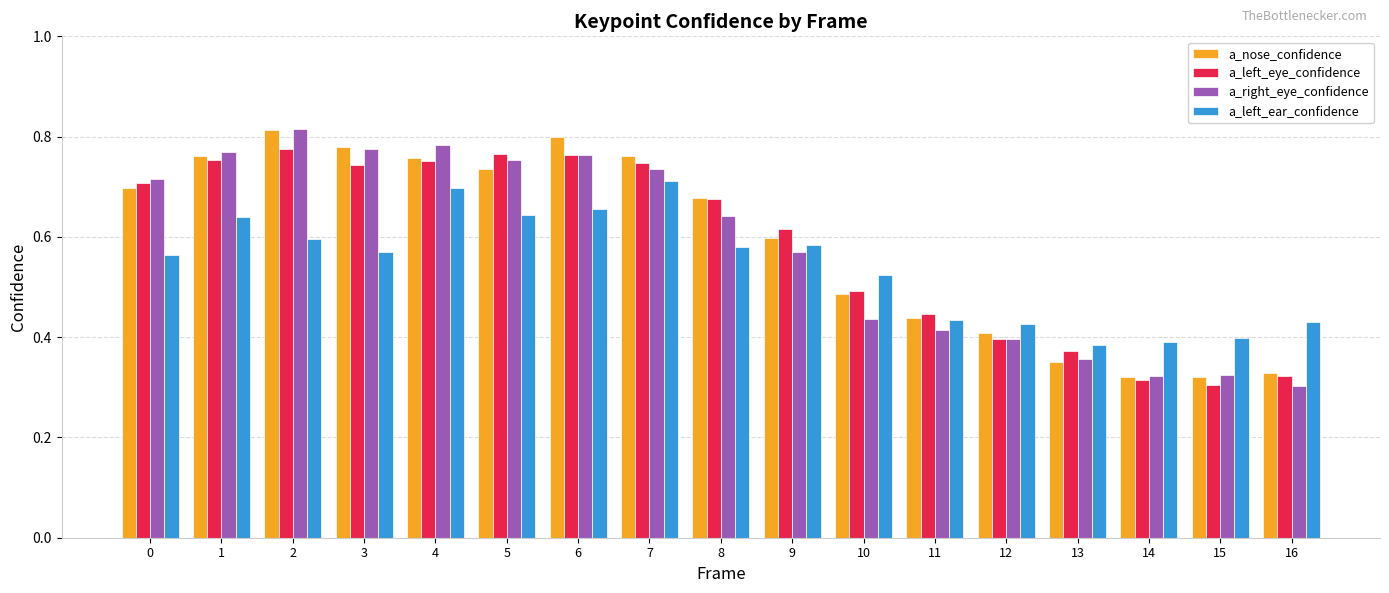

Which category has the lowest value in the a_right_eye_confidence series?

16